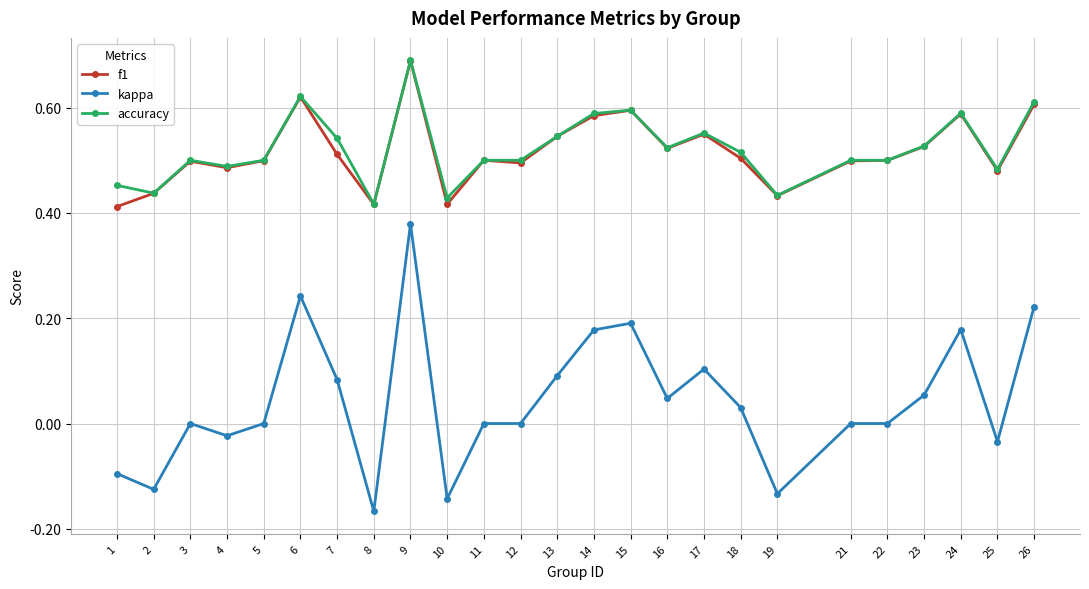

True or false: accuracy and kappa cross at least once.

False